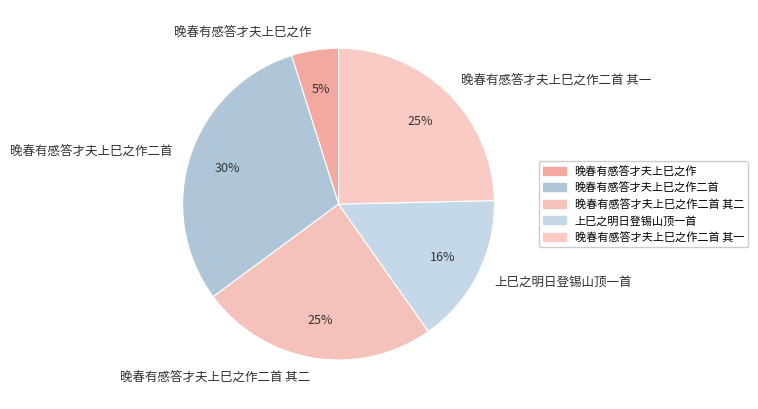

Approximately how many times larger is the value at 晚春有感答才夫上巳之作二首 其一 compared to 晚春有感答才夫上巳之作?

5.0